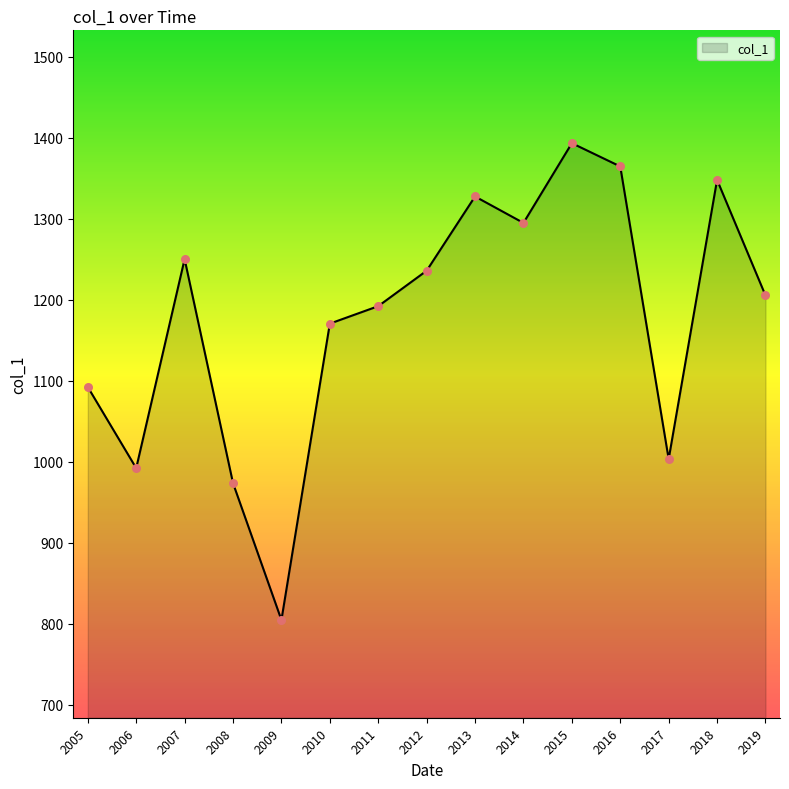

Approximately how many times larger is the value at 2017 compared to 2008?

1.0